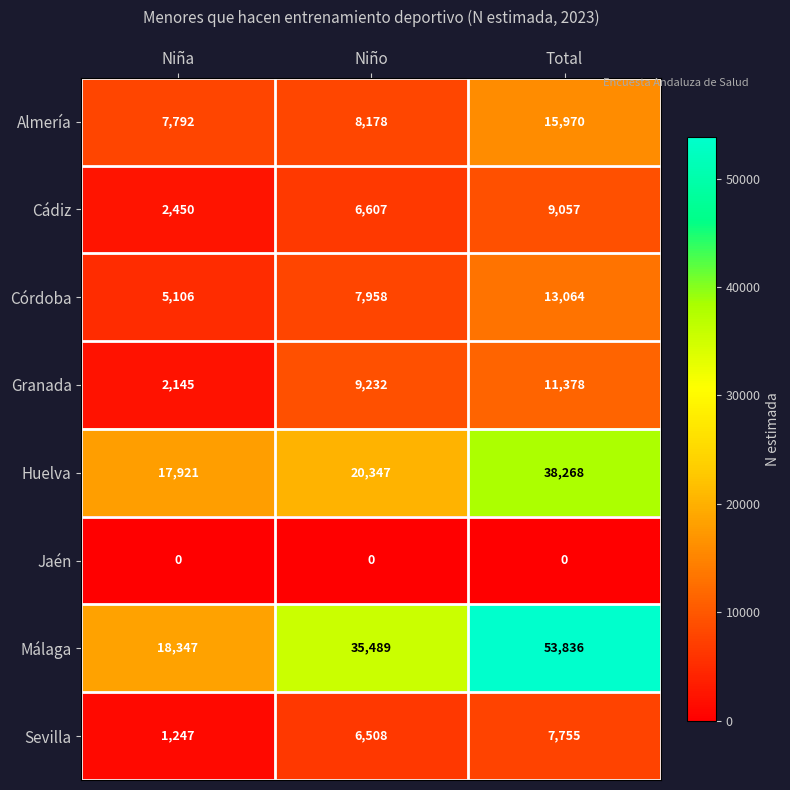

At which category is the sum across all series the highest?

Total